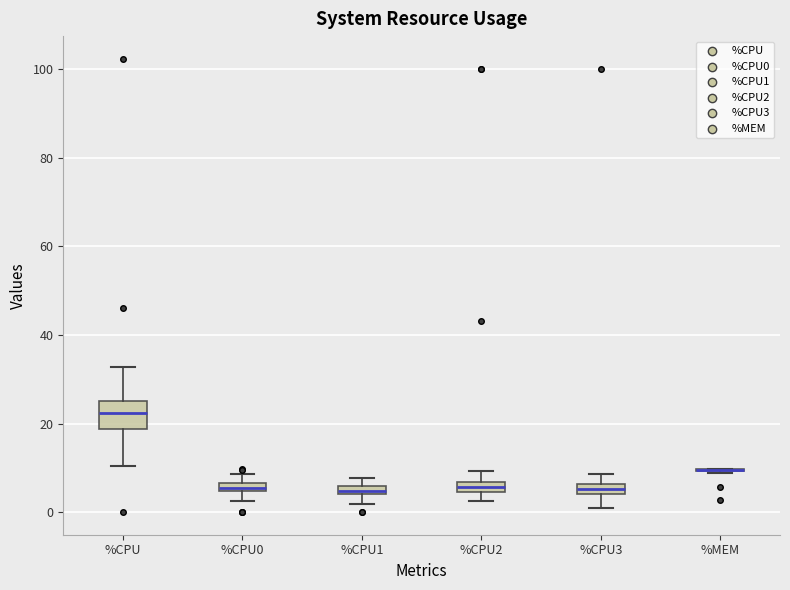

Where does the lower whisker of the box for %CPU3 end on the y-axis? The values are not printed on the chart, so give them approximately, as read against the axis.

2